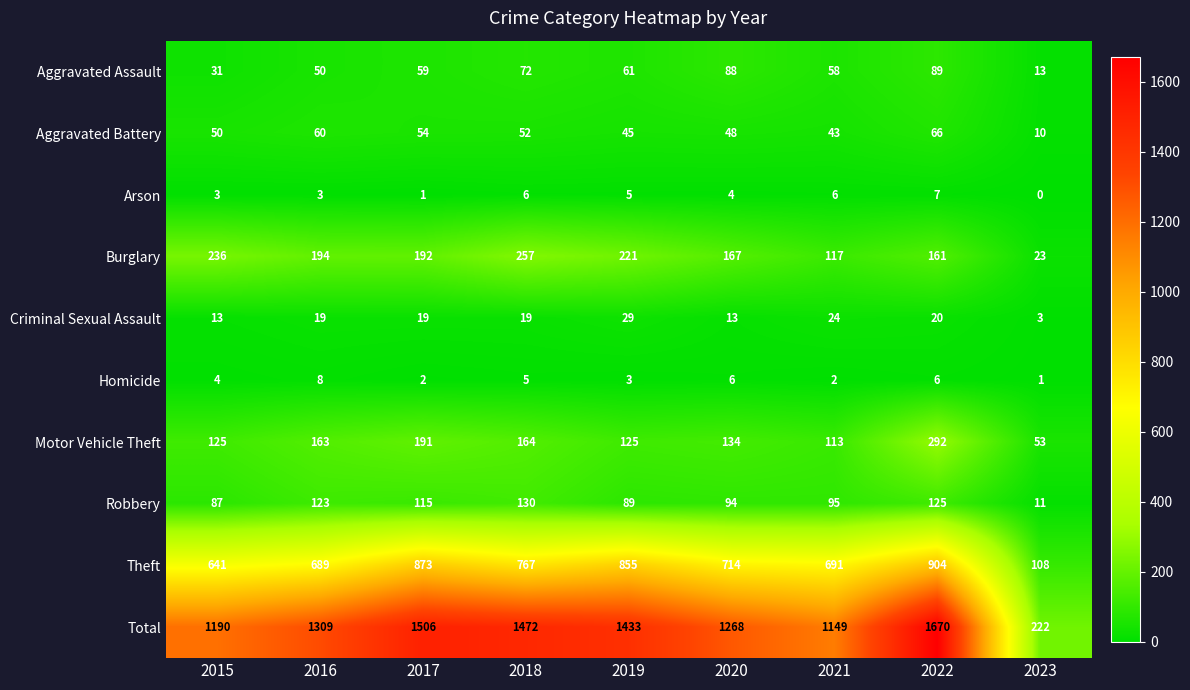

Which category has the lowest value across all series?

2023